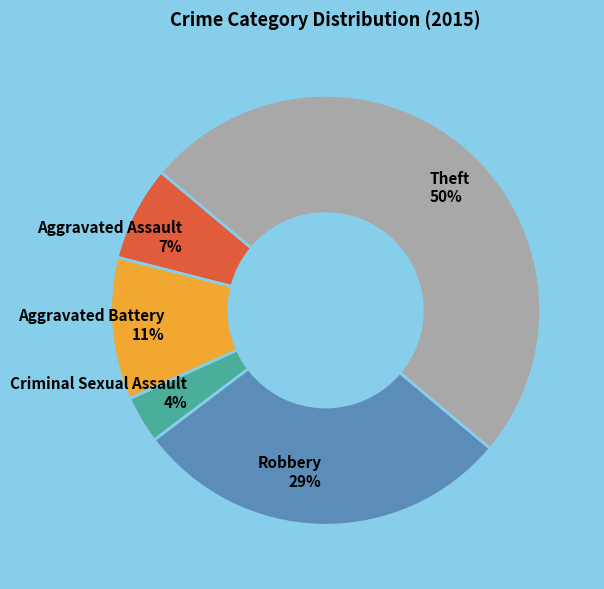

Approximately how many times larger is the value at Robbery compared to Theft?

0.6